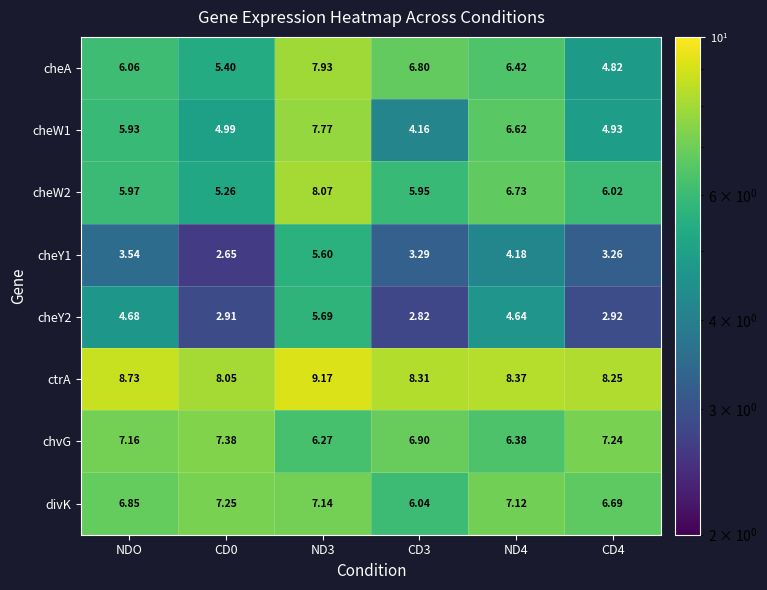

Which series has the largest total across all categories?

ctrA